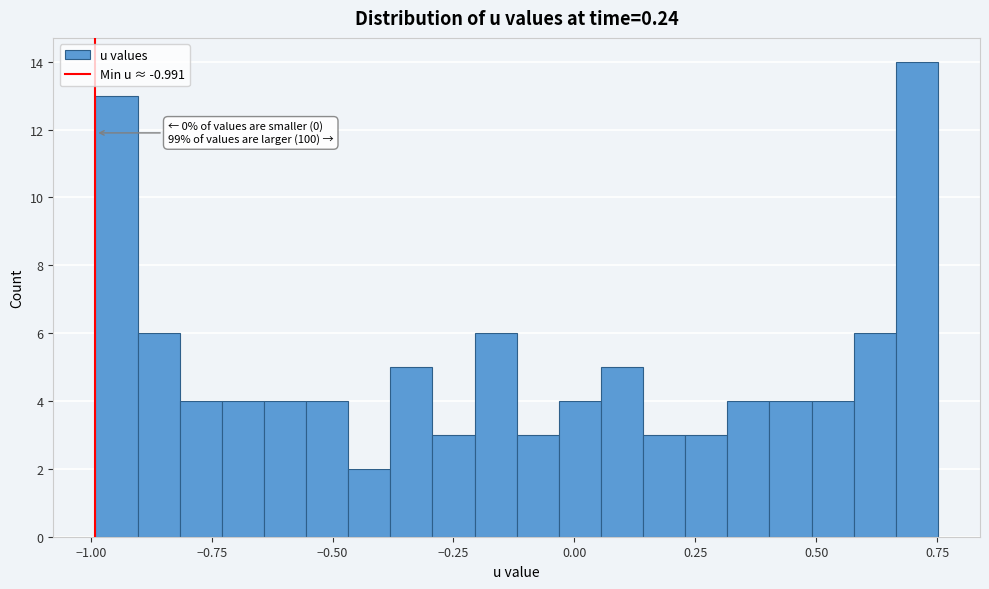

Around what value on the x-axis is the tallest bar? Give the approximate position of its centre, as read against the axis.

0.70